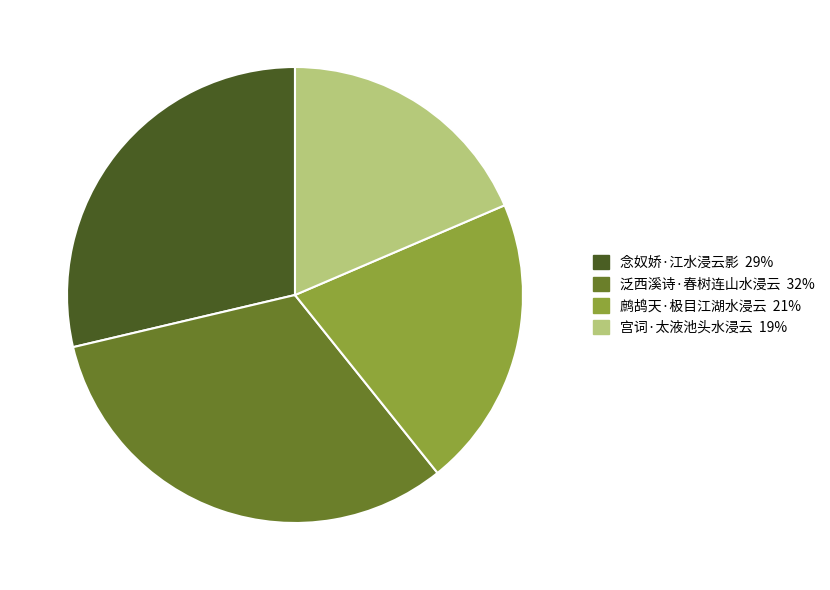

Which slice is the smallest?

宫词·太液池头水浸云